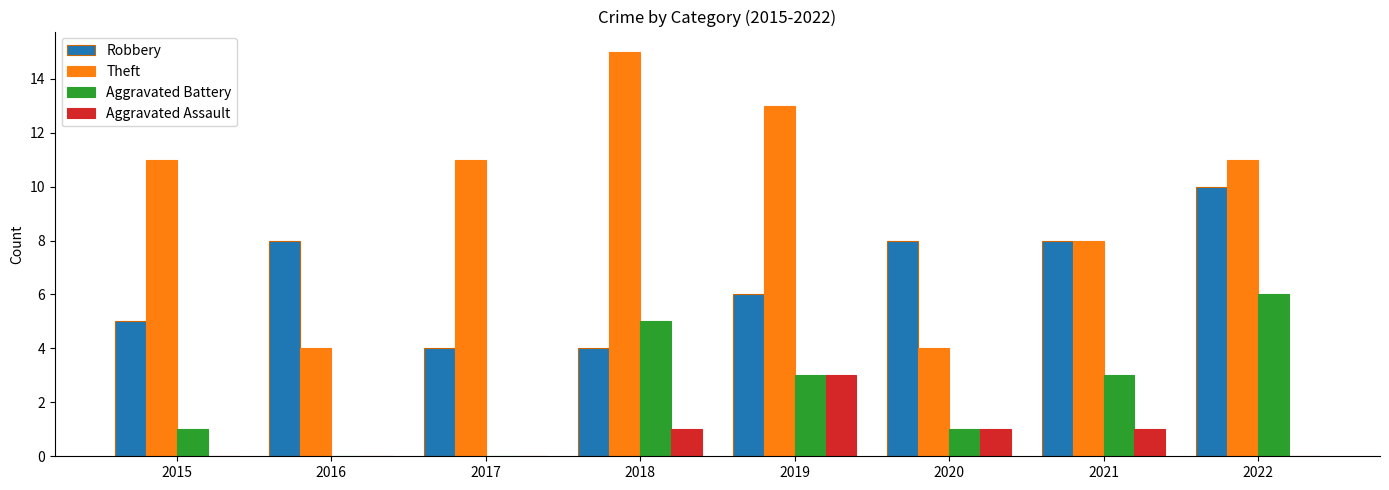

The Theft series shows 15 at 2017. True or false?

False